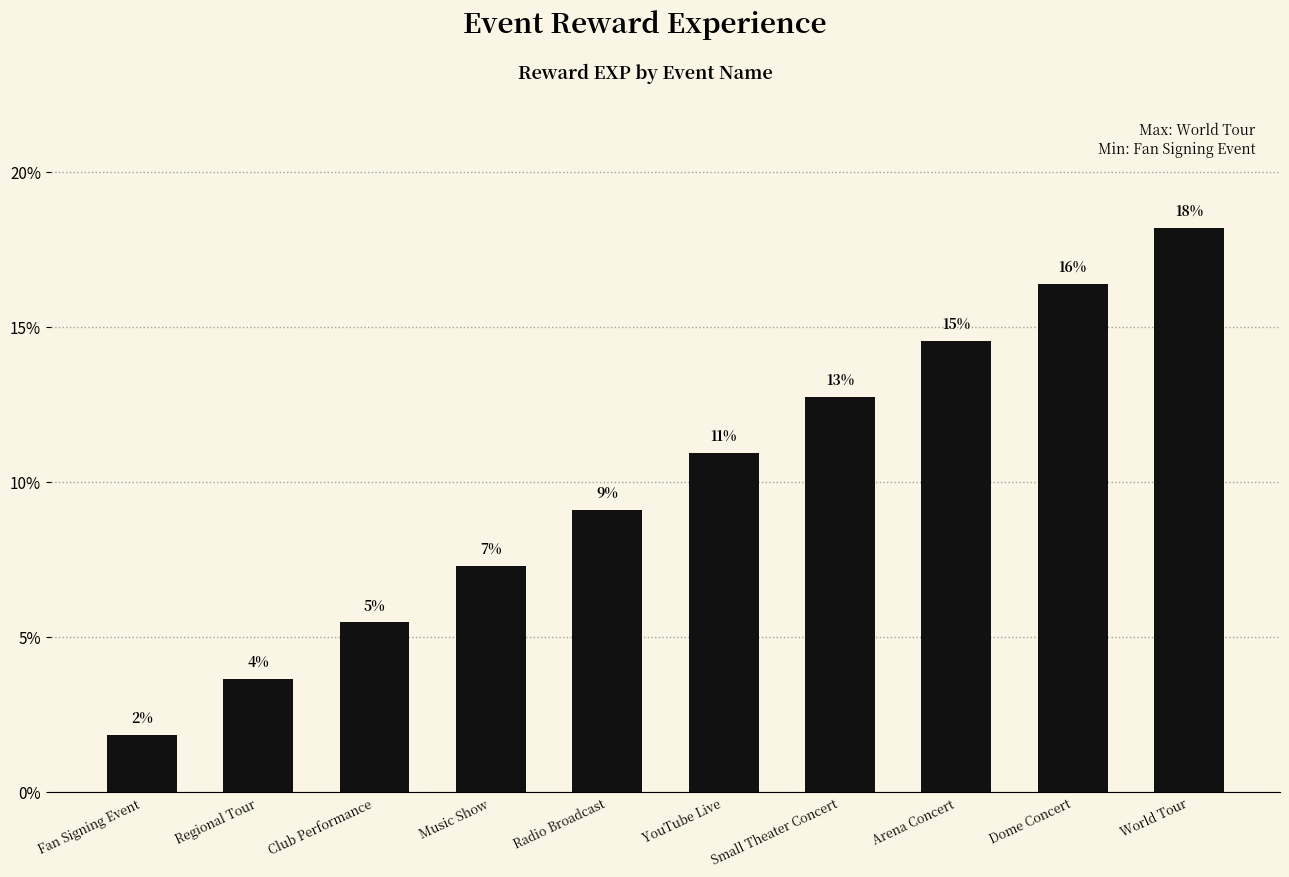

True or false: the data shows 6.8 at YouTube Live.

False